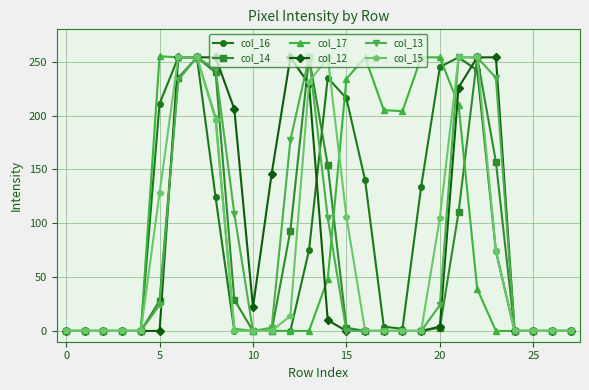

True or false: col_14 has more than 2 points higher than both neighbors.

True